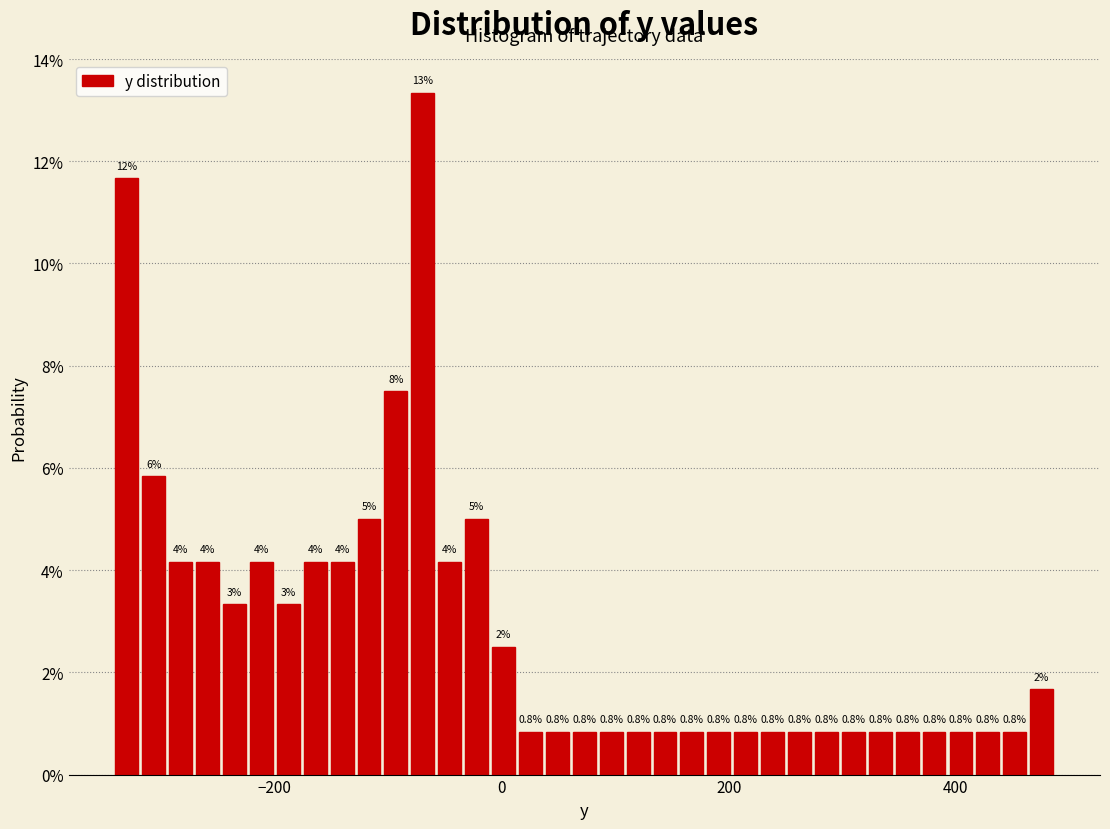

Around what value on the x-axis is the tallest bar? Give the approximate position of its centre, as read against the axis.

-60